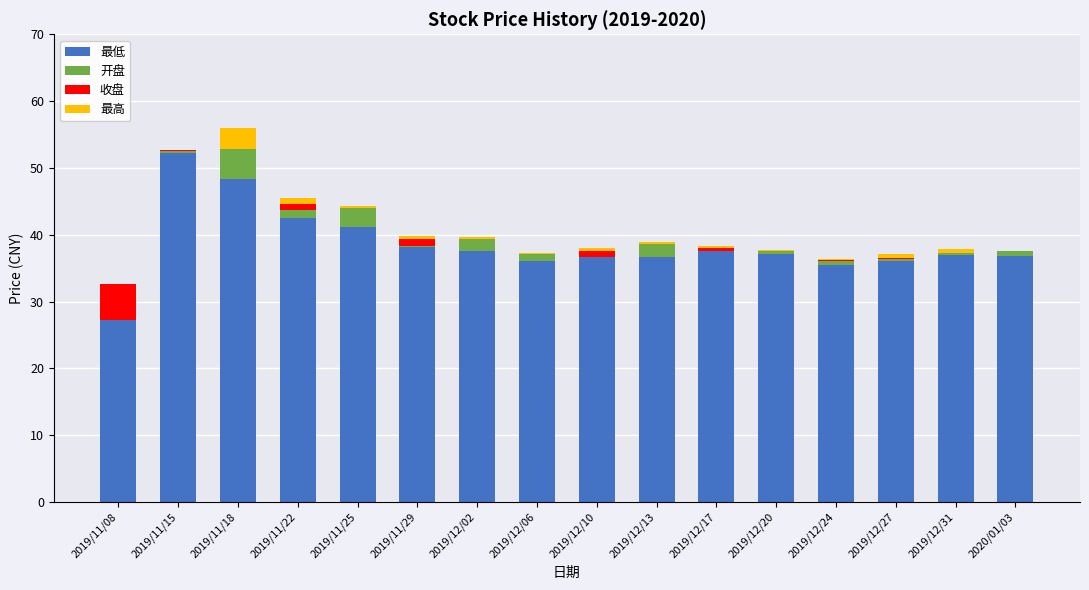

What are all the series names shown in the legend?

最低, 开盘, 收盘, 最高